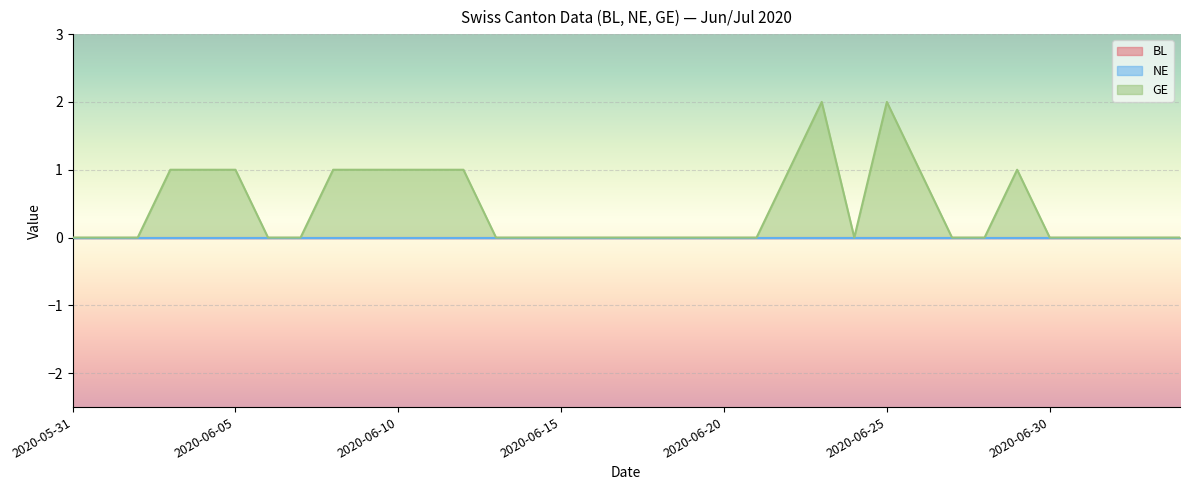

True or false: GE and BL intersect in this chart.

False